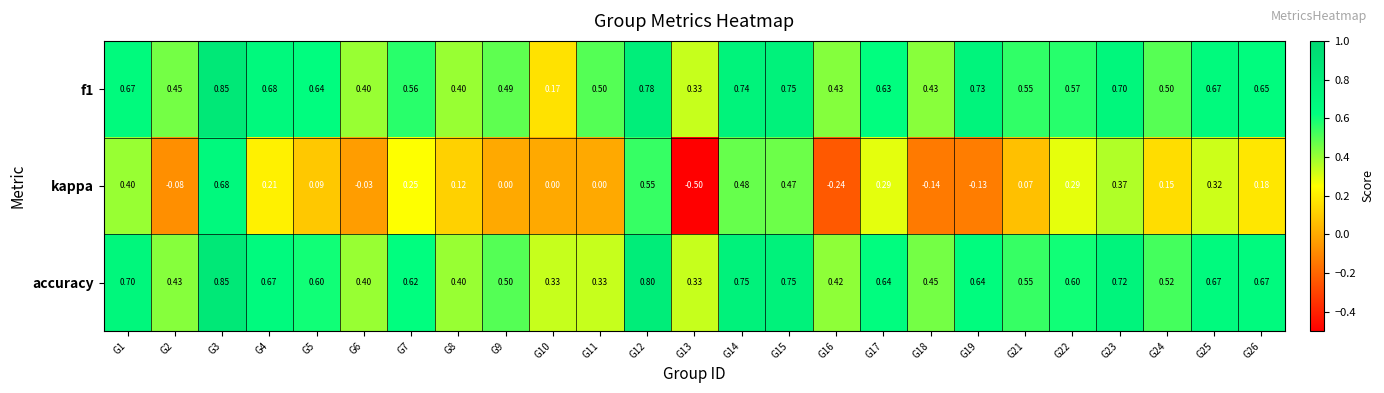

Which label corresponds to the smallest value in the chart?

G13